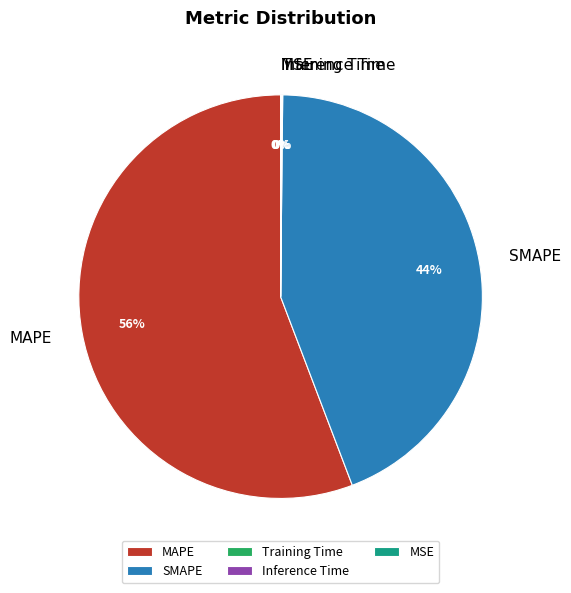

Is it true that SMAPE is 58% of the pie?

False